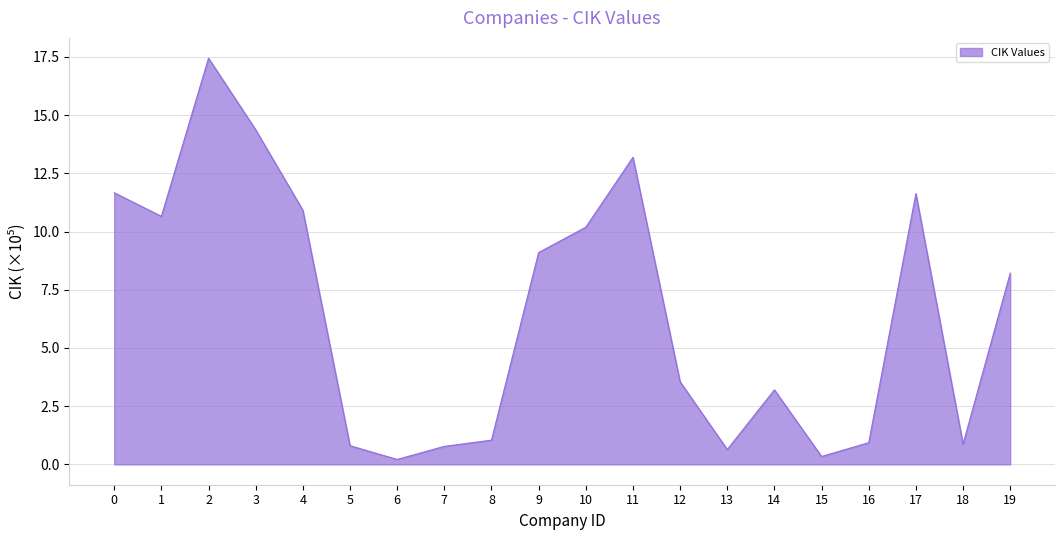

What is the difference between the maximum and minimum values?

17.2